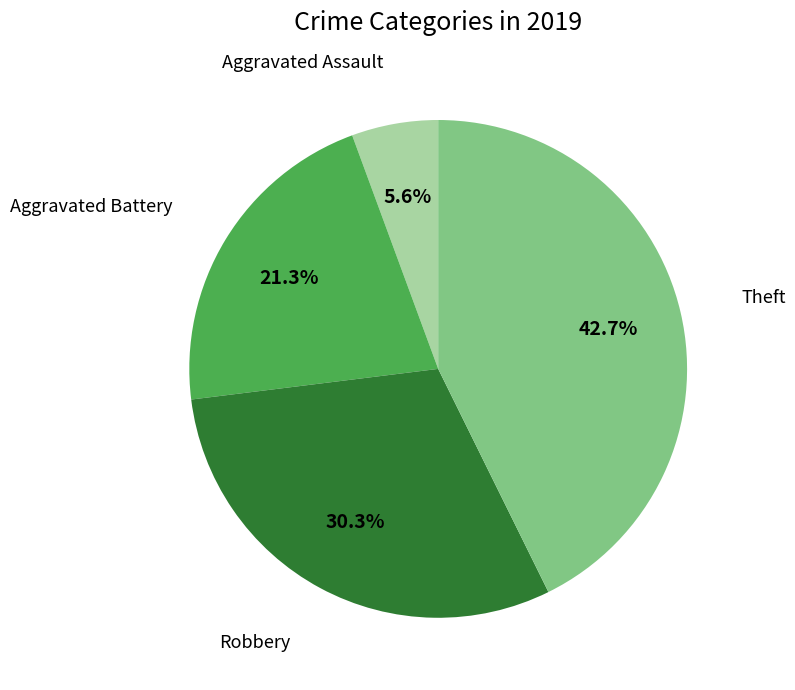

How many segments does this pie chart have?

4